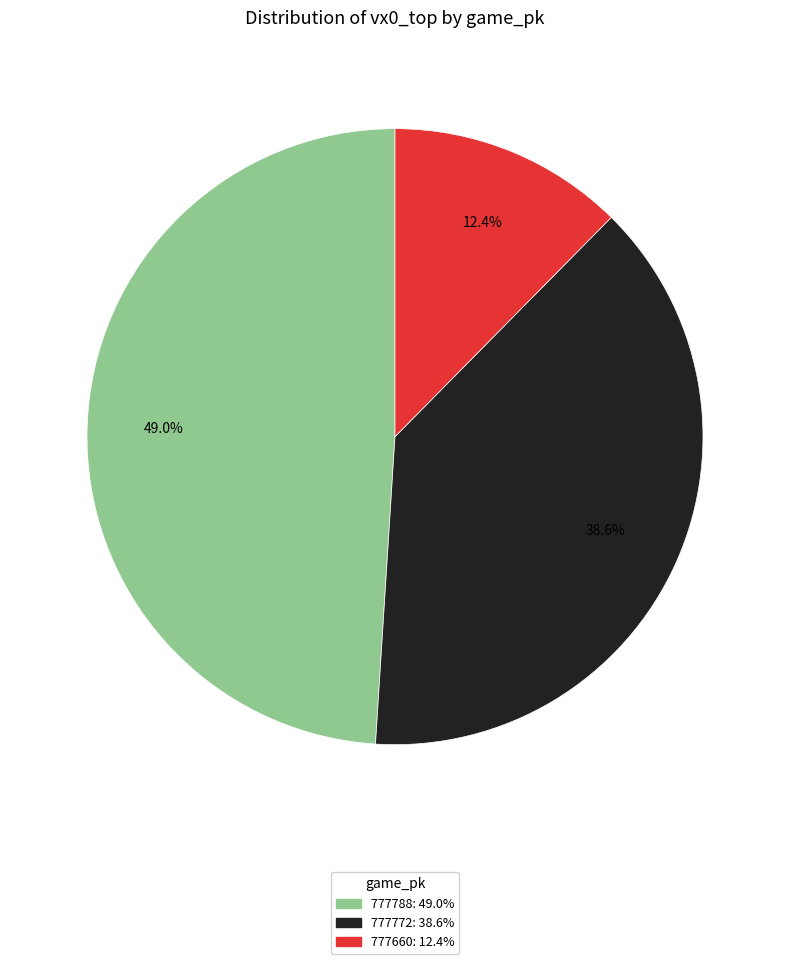

How much of the chart is everything except 777788?

51.0%